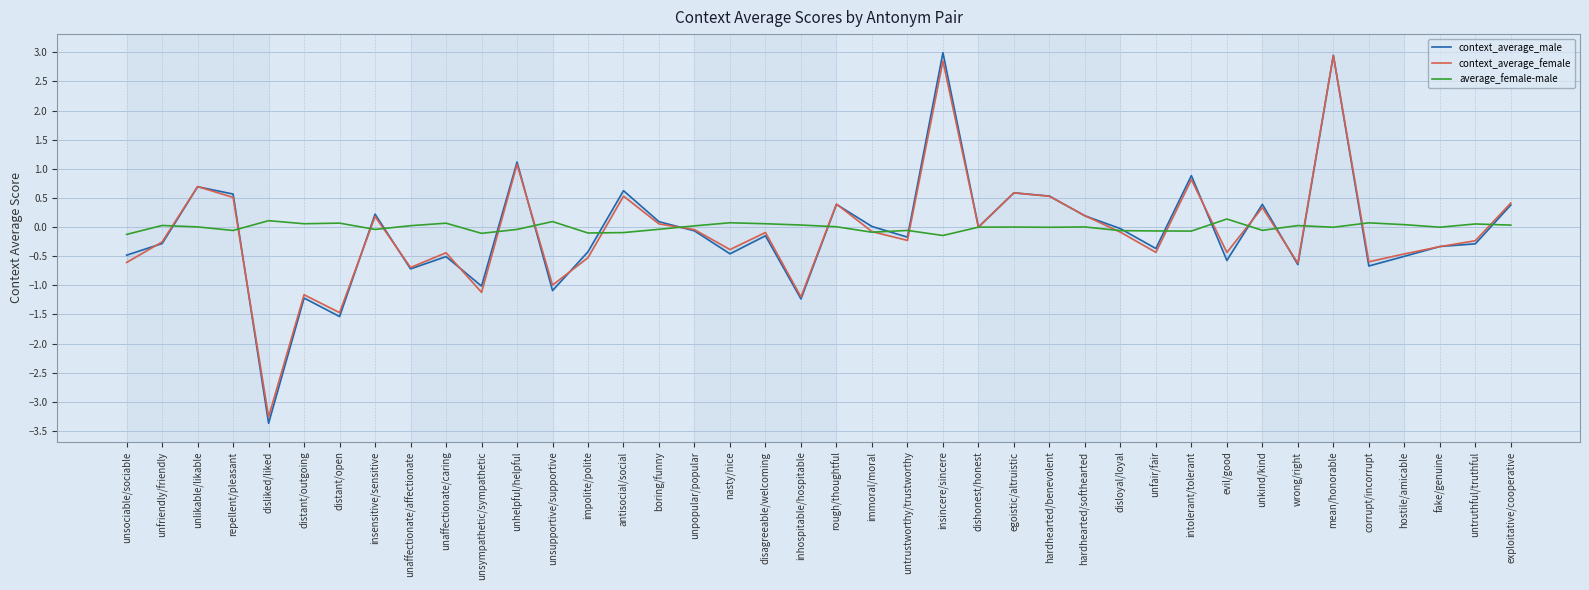

Reading left to right, transcribe all the data shown in this chart.

context_average_male: unsociable/sociable=-0.5	unfriendly/friendly=-0.3	unlikable/likable=0.7	repellent/pleasant=0.6	disliked/liked=-3.4	distant/outgoing=-1.2	distant/open=-1.5	insensitive/sensitive=0.2	unaffectionate/affectionate=-0.7	unaffectionate/caring=-0.5	unsympathetic/sympathetic=-1.0	unhelpful/helpful=1.1	unsupportive/supportive=-1.1	impolite/polite=-0.4	antisocial/social=0.6	boring/funny=0.1	unpopular/popular=-0.1	nasty/nice=-0.5	disagreeable/welcoming=-0.1	inhospitable/hospitable=-1.2	rough/thoughtful=0.4	immoral/moral=0.0	untrustworthy/trustworthy=-0.2	insincere/sincere=3.0	dishonest/honest=0.0	egoistic/altruistic=0.6	hardhearted/benevolent=0.5	hardhearted/softhearted=0.2	disloyal/loyal=-0.0	unfair/fair=-0.4	intolerant/tolerant=0.9	evil/good=-0.6	unkind/kind=0.4	wrong/right=-0.6	mean/honorable=2.9	corrupt/incorrupt=-0.7	hostile/amicable=-0.5	fake/genuine=-0.3	untruthful/truthful=-0.3	exploitative/cooperative=0.4
context_average_female: unsociable/sociable=-0.6	unfriendly/friendly=-0.3	unlikable/likable=0.7	repellent/pleasant=0.5	disliked/liked=-3.3	distant/outgoing=-1.2	distant/open=-1.5	insensitive/sensitive=0.2	unaffectionate/affectionate=-0.7	unaffectionate/caring=-0.4	unsympathetic/sympathetic=-1.1	unhelpful/helpful=1.1	unsupportive/supportive=-1.0	impolite/polite=-0.5	antisocial/social=0.5	boring/funny=0.1	unpopular/popular=-0.0	nasty/nice=-0.4	disagreeable/welcoming=-0.1	inhospitable/hospitable=-1.2	rough/thoughtful=0.4	immoral/moral=-0.1	untrustworthy/trustworthy=-0.2	insincere/sincere=2.8	dishonest/honest=-0.0	egoistic/altruistic=0.6	hardhearted/benevolent=0.5	hardhearted/softhearted=0.2	disloyal/loyal=-0.1	unfair/fair=-0.4	intolerant/tolerant=0.8	evil/good=-0.4	unkind/kind=0.3	wrong/right=-0.6	mean/honorable=2.9	corrupt/incorrupt=-0.6	hostile/amicable=-0.5	fake/genuine=-0.3	untruthful/truthful=-0.2	exploitative/cooperative=0.4
average_female-male: unsociable/sociable=-0.1	unfriendly/friendly=0.0	unlikable/likable=0.0	repellent/pleasant=-0.1	disliked/liked=0.1	distant/outgoing=0.1	distant/open=0.1	insensitive/sensitive=-0.0	unaffectionate/affectionate=0.0	unaffectionate/caring=0.1	unsympathetic/sympathetic=-0.1	unhelpful/helpful=-0.0	unsupportive/supportive=0.1	impolite/polite=-0.1	antisocial/social=-0.1	boring/funny=-0.0	unpopular/popular=0.0	nasty/nice=0.1	disagreeable/welcoming=0.1	inhospitable/hospitable=0.0	rough/thoughtful=0.0	immoral/moral=-0.1	untrustworthy/trustworthy=-0.1	insincere/sincere=-0.1	dishonest/honest=-0.0	egoistic/altruistic=0.0	hardhearted/benevolent=-0.0	hardhearted/softhearted=0.0	disloyal/loyal=-0.1	unfair/fair=-0.1	intolerant/tolerant=-0.1	evil/good=0.1	unkind/kind=-0.1	wrong/right=0.0	mean/honorable=-0.0	corrupt/incorrupt=0.1	hostile/amicable=0.0	fake/genuine=-0.0	untruthful/truthful=0.1	exploitative/cooperative=0.0